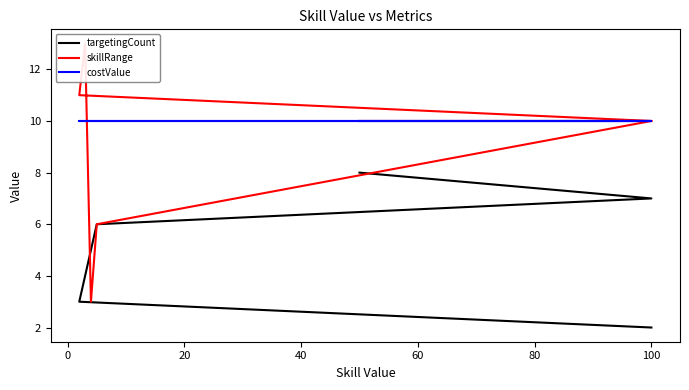

What are all the series names shown in the legend?

targetingCount, skillRange, costValue